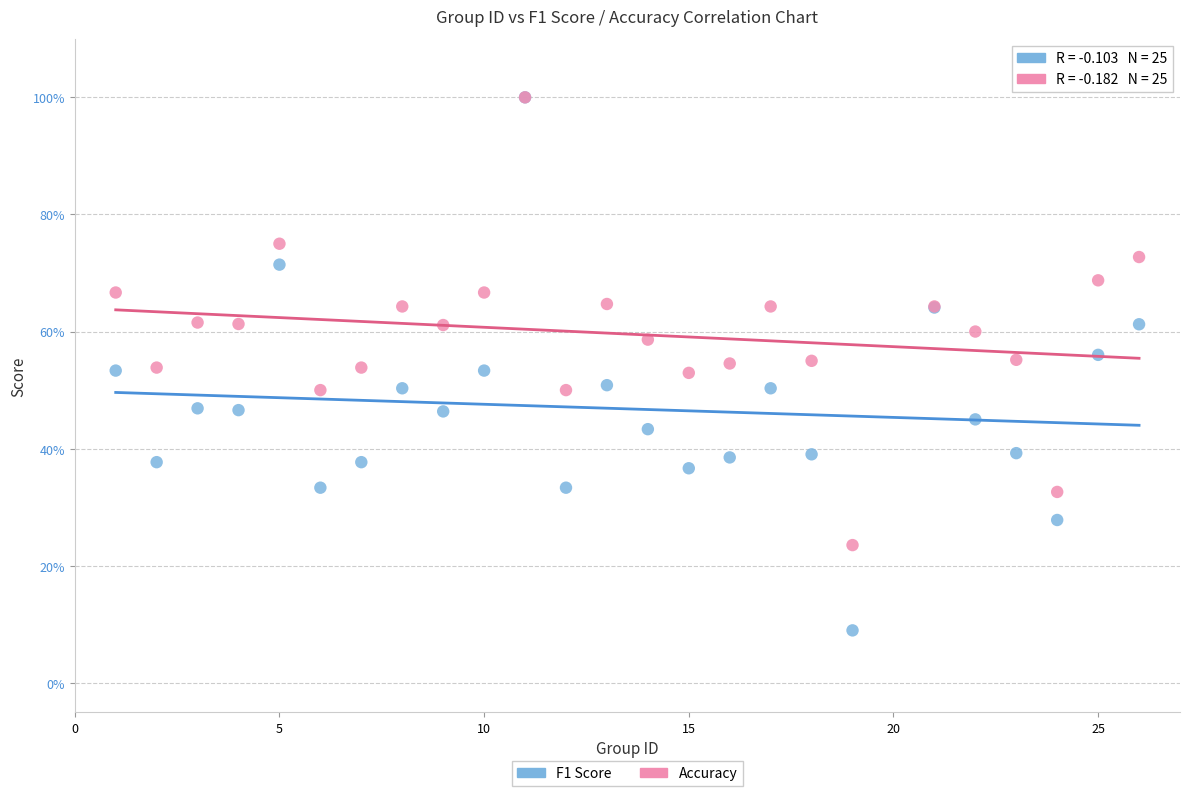

Which series has the widest spread of Y values?

F1 Score